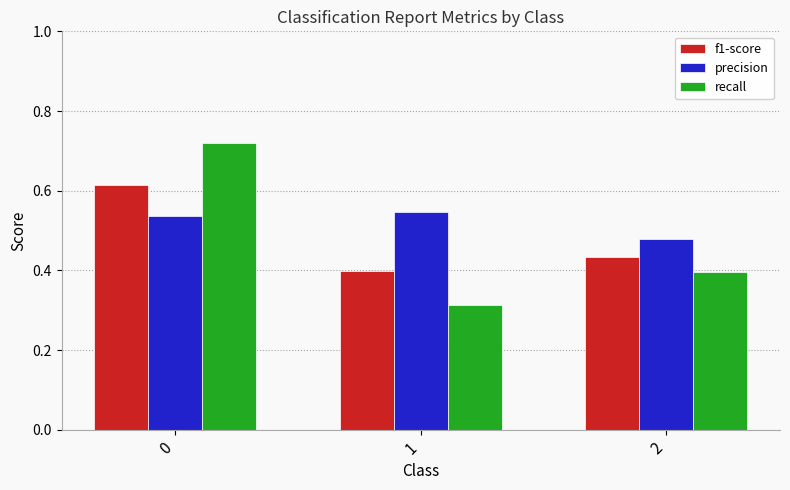

Which series has the largest total across all categories?

precision